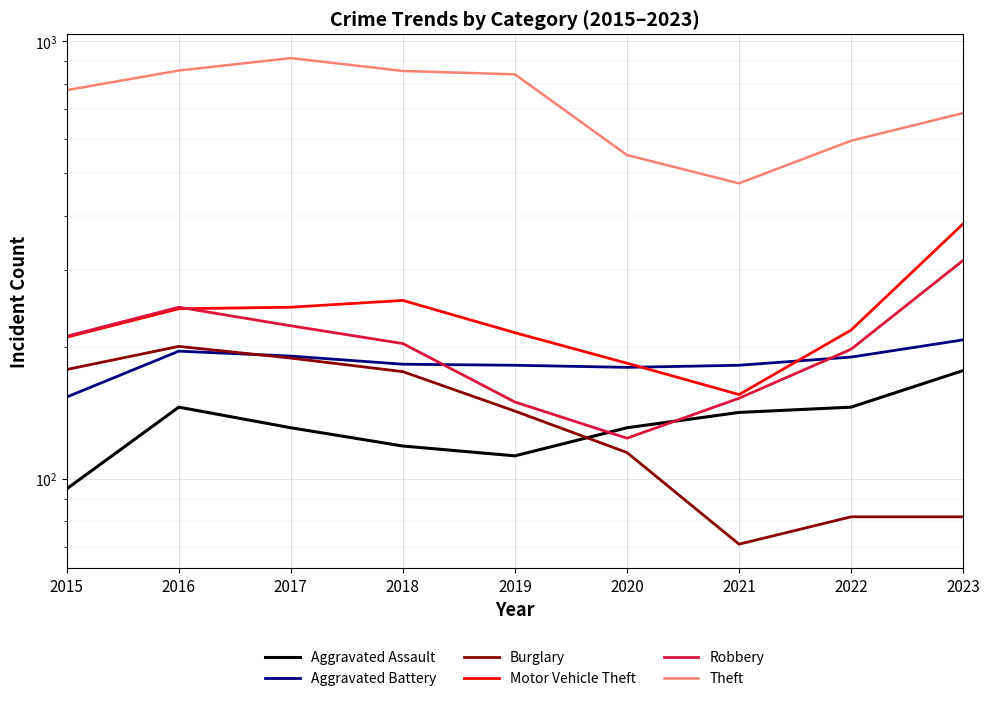

Where does the Aggravated Assault series first go above 131?

2016